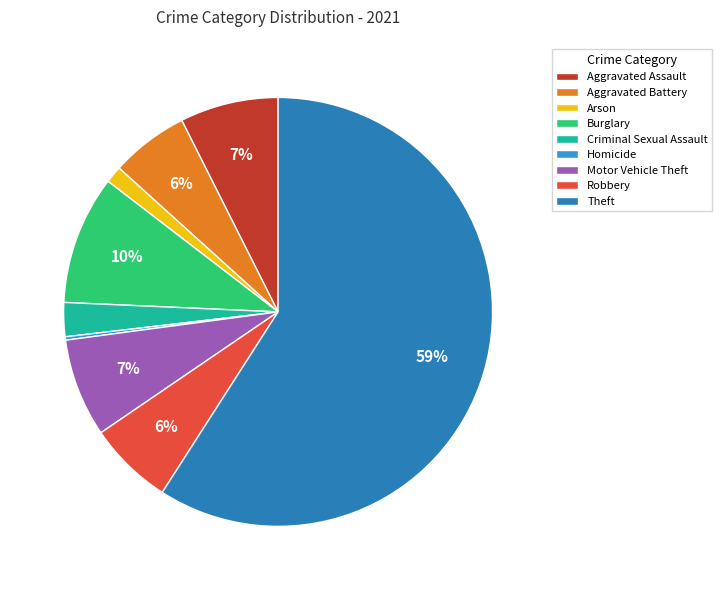

What percentage is the Motor Vehicle Theft slice, to the nearest percent?

7%